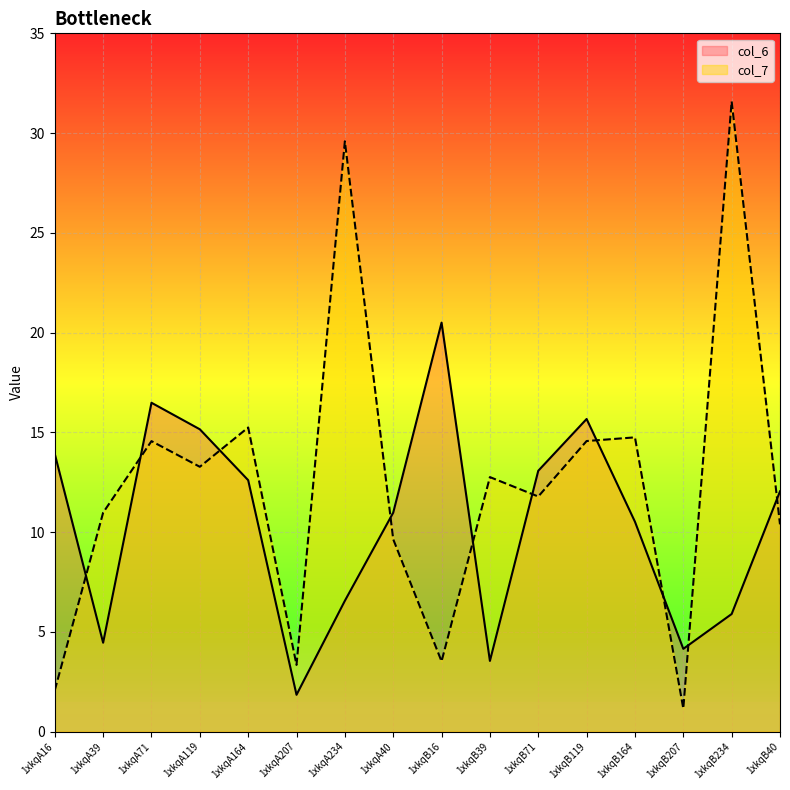

What is the maximum value for col_7?

31.6